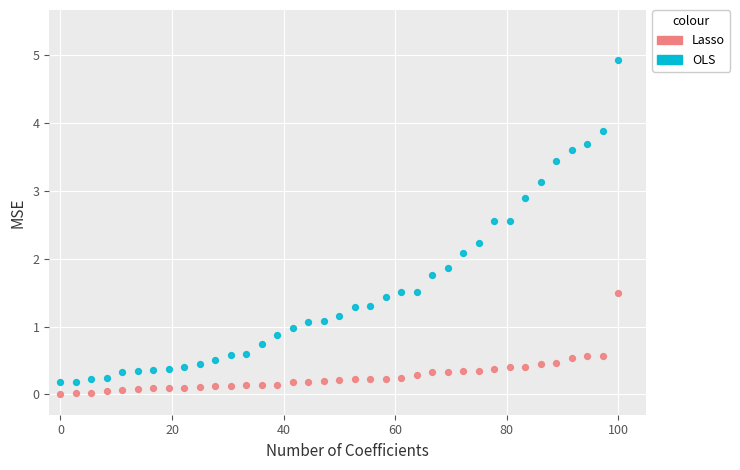

Across all data points, what is the range of Y values (max minus min)?

4.9